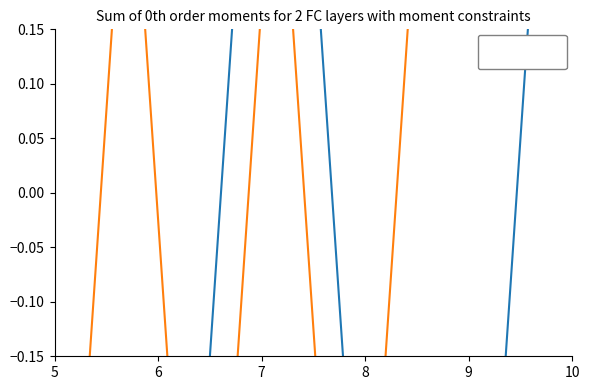

What is the label of the 3rd point from the left?

7